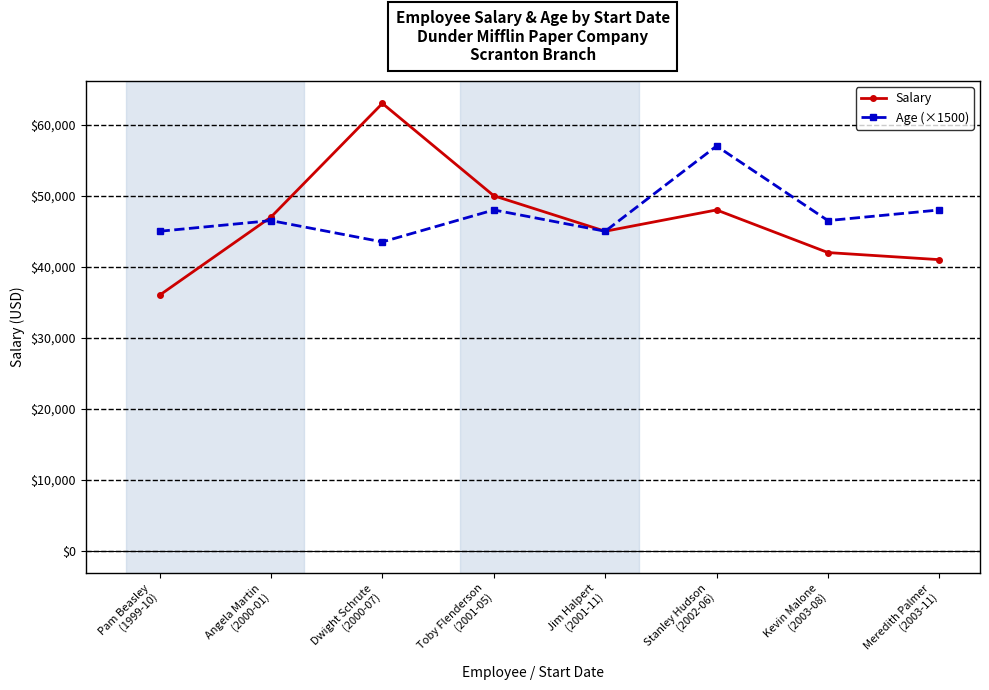

What value does the Salary series have at Stanley Hudson
(2002-06), to the nearest 50?

48000